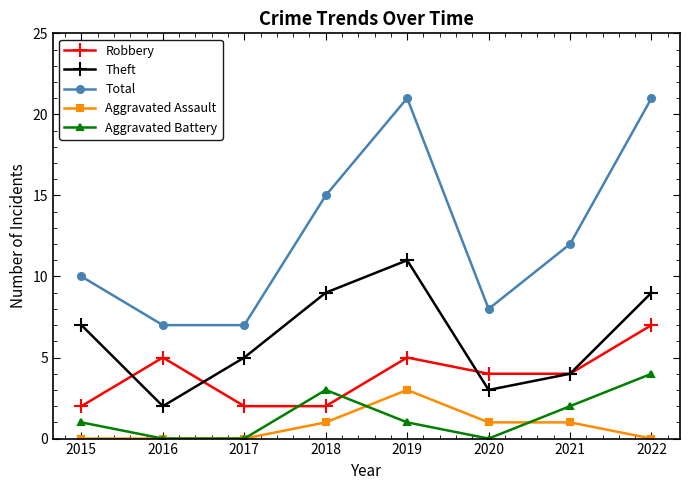

Is it true that Theft equals 1 at 2016?

False